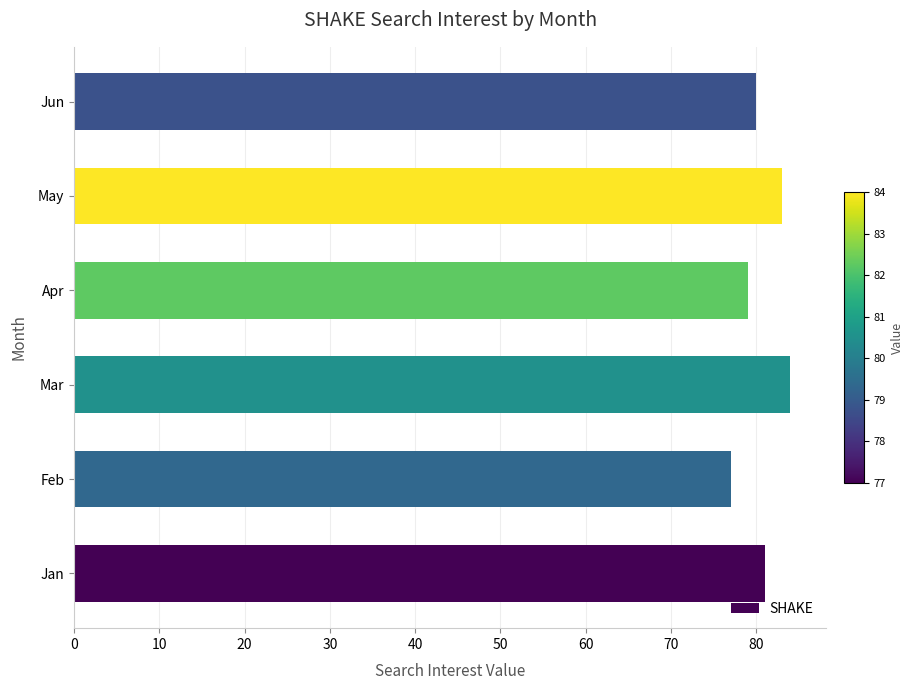

What is the sum of all values?

484